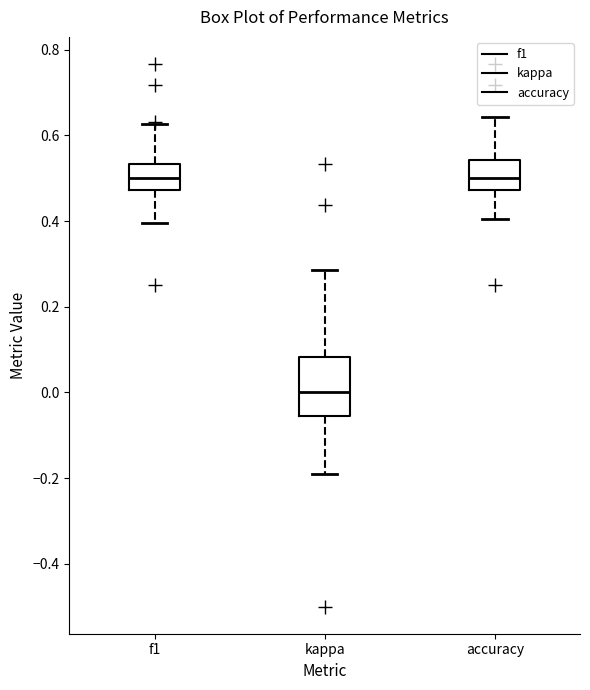

Reading left to right, read every box against the y-axis: the position of its median line, the range the box covers, and the ends of its whiskers. The values are not printed on the chart, so give them approximately, as read against the axis.

f1: median 0.50, box 0.48 to 0.54, whiskers 0.40 to 0.62
kappa: median 0.00, box -0.06 to 0.08, whiskers -0.20 to 0.28
accuracy: median 0.50, box 0.48 to 0.54, whiskers 0.40 to 0.64